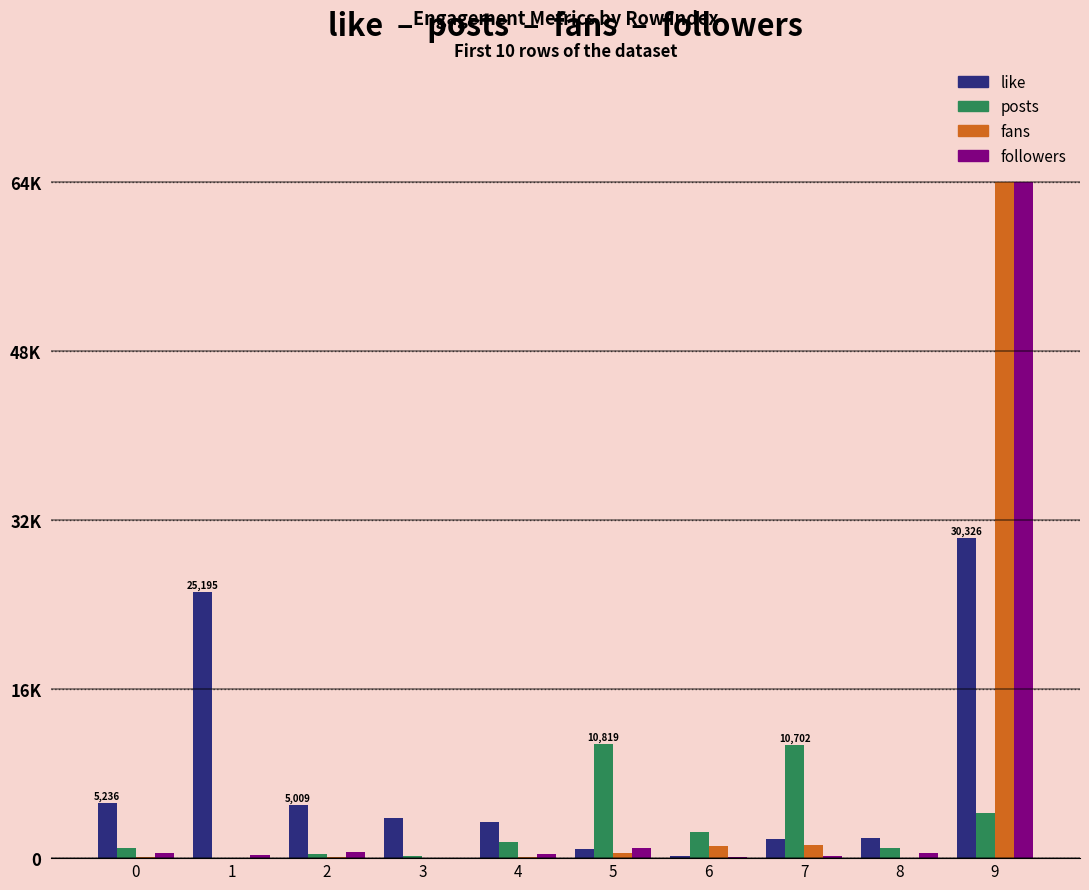

True or false: followers has a value of 492 at 0.

True